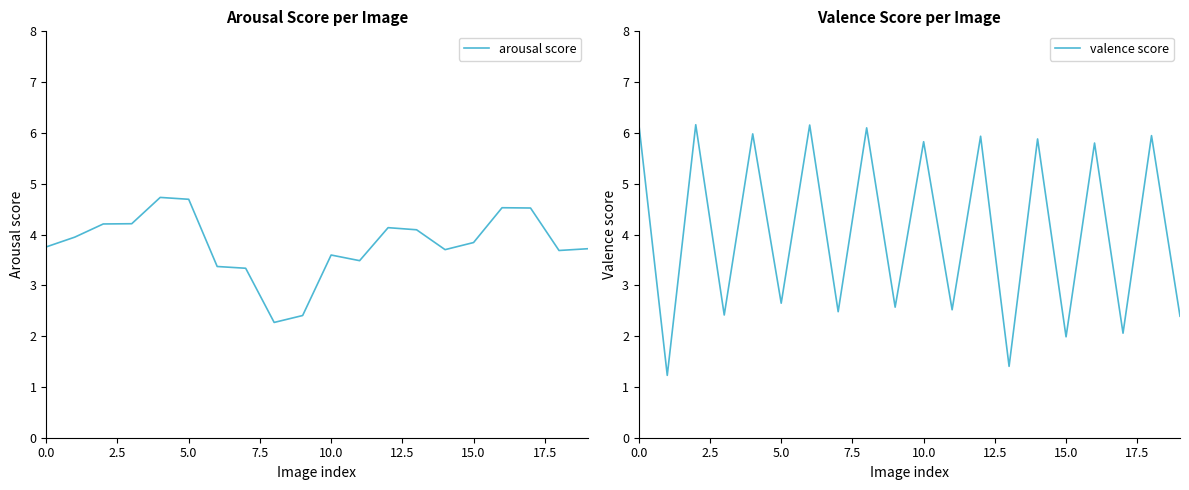

Rank the series at 18 from highest to lowest value.

valence score, arousal score